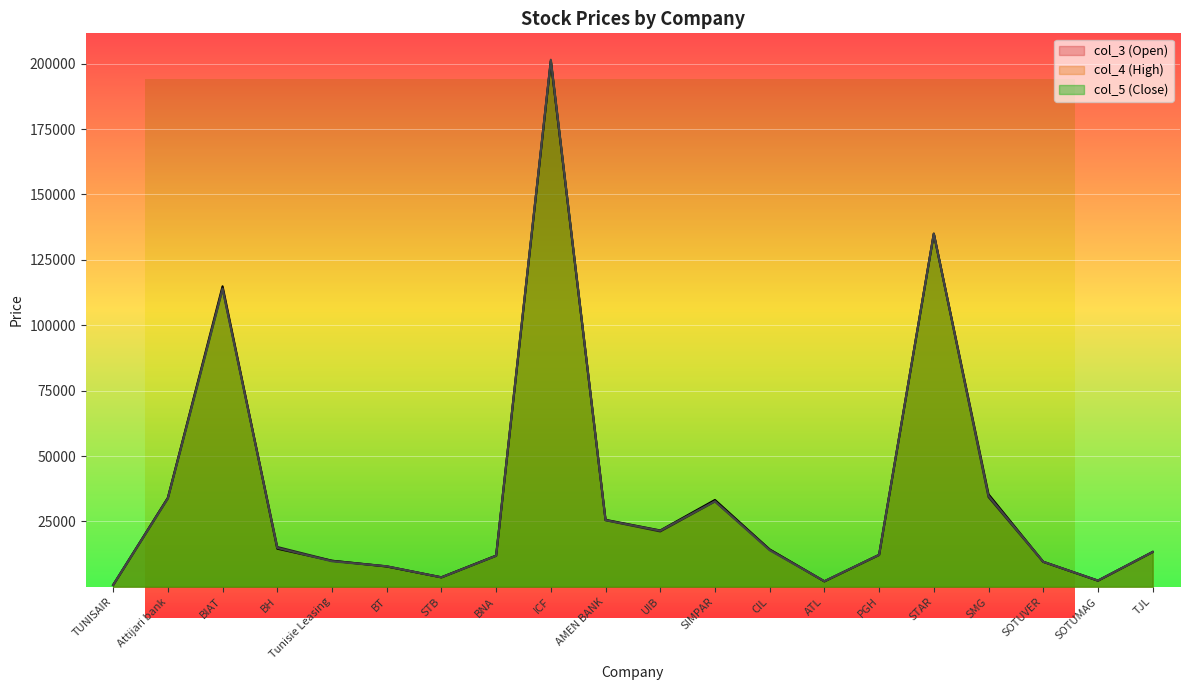

Is it true that col_4 equals 11900 at BNA?

True